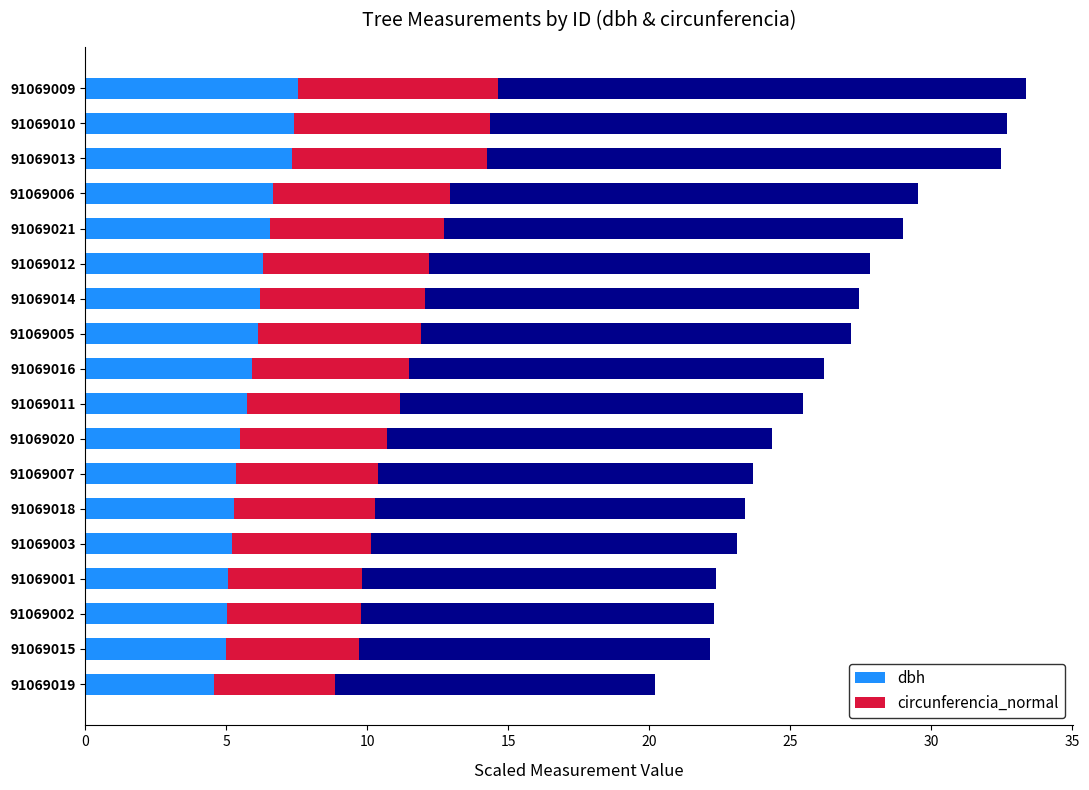

Is it true that dbh equals 7.0 at 91069002?

False